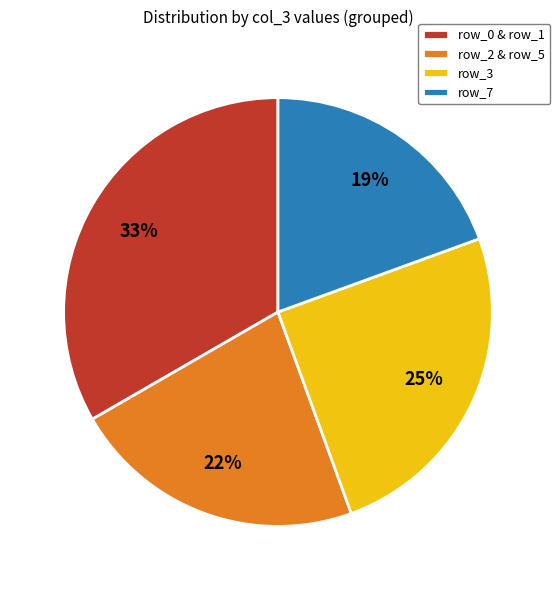

Does any single category account for the majority?

No